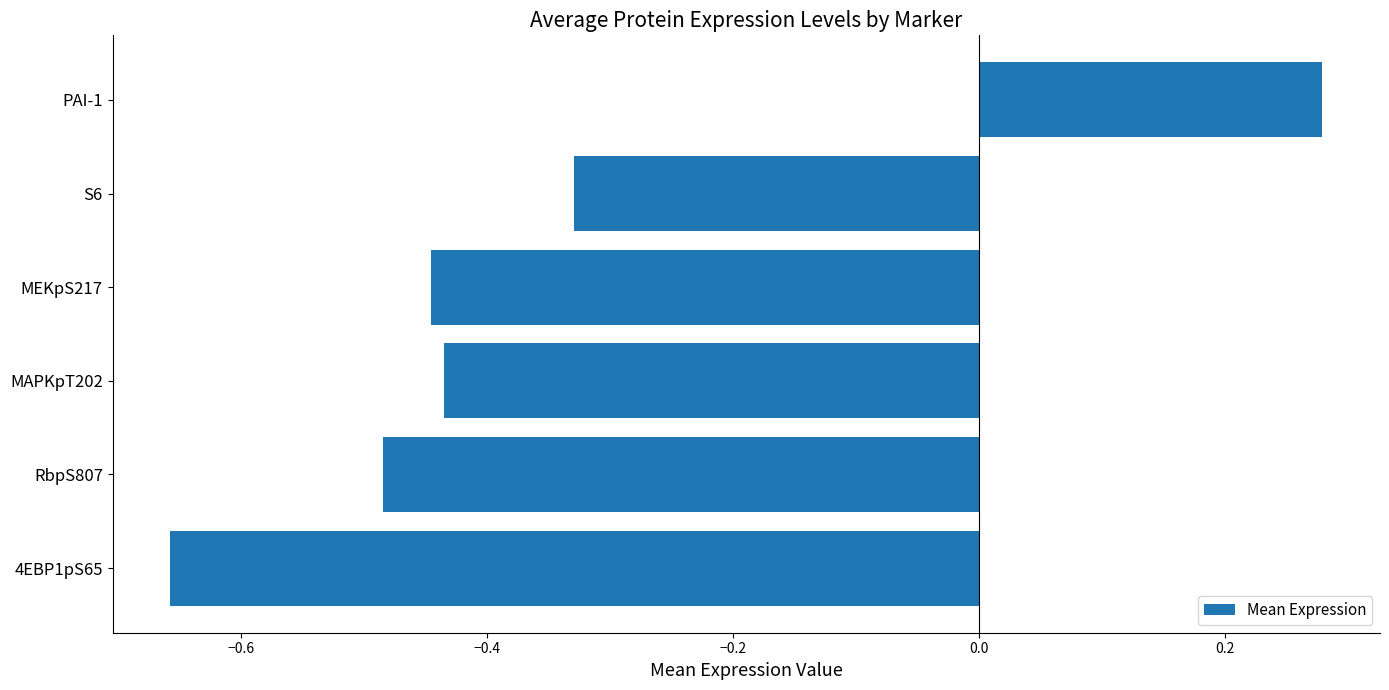

Are the bars horizontal?

Yes